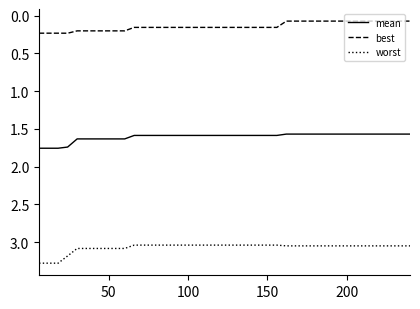

Which series has the largest total across all categories?

worst